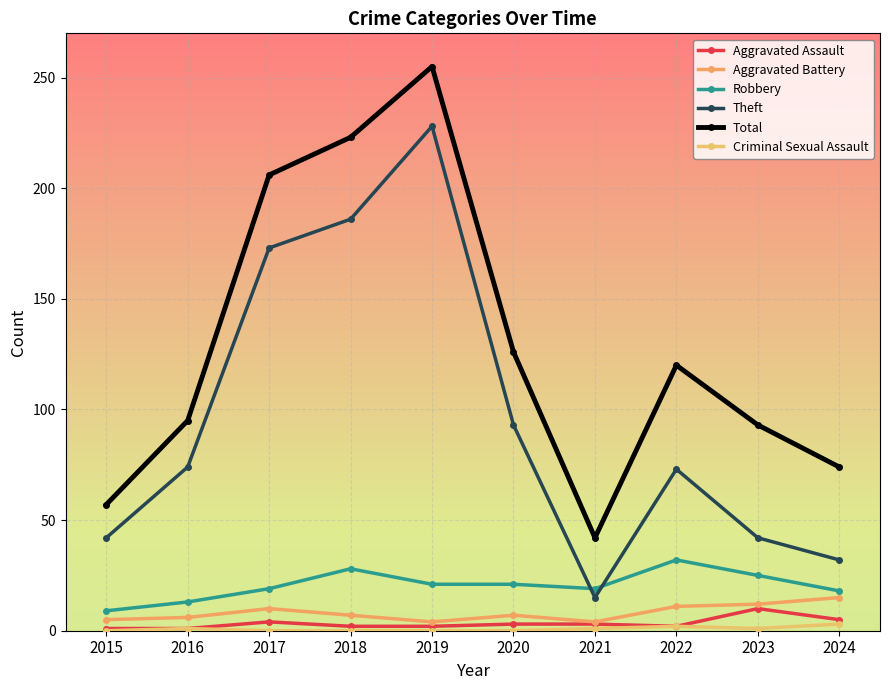

Which series has the largest range (max minus min)?

Theft